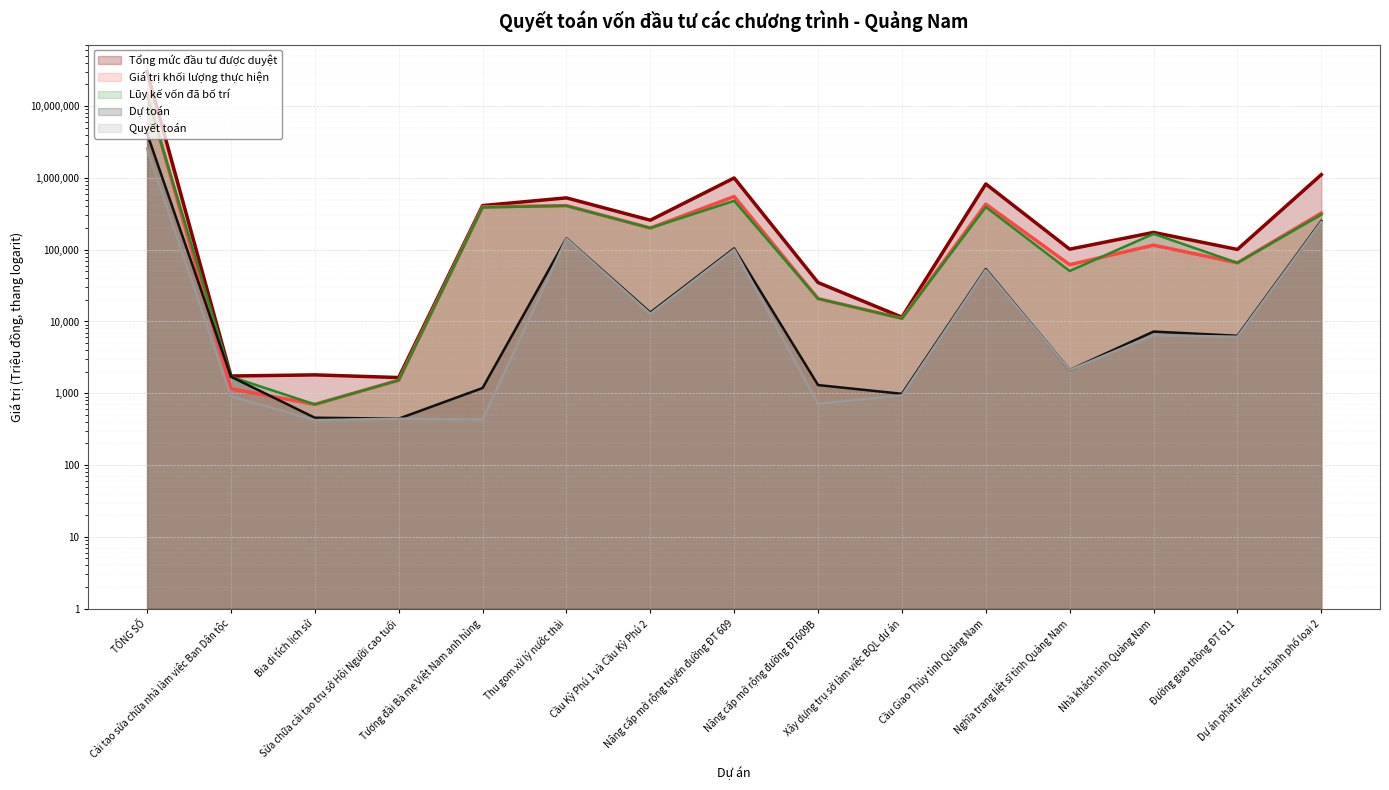

The Lũy kế vốn đã bố trí series shows 23561054.7 at TỔNG SỐ. True or false?

False